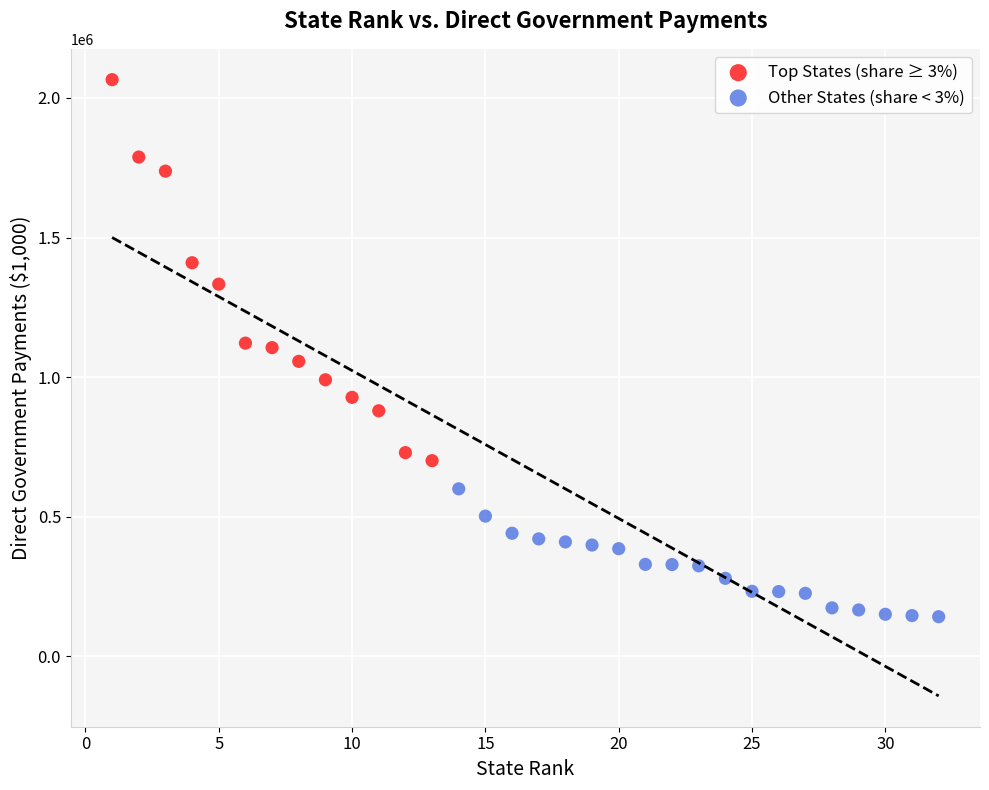

Which series reaches the minimum Y coordinate?

Other States (share < 3%)